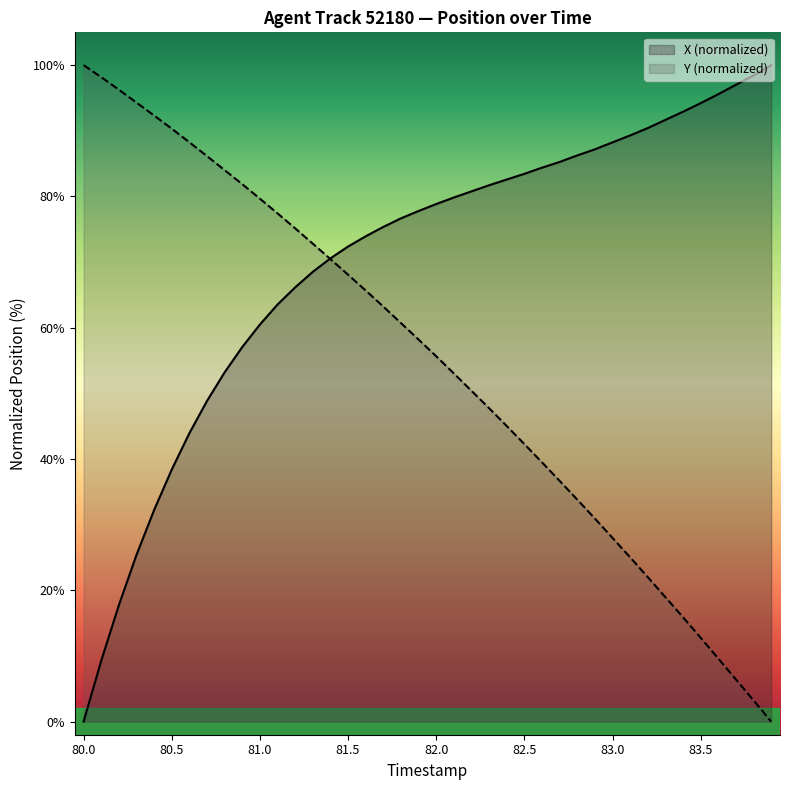

How many lines are shown in the chart?

2